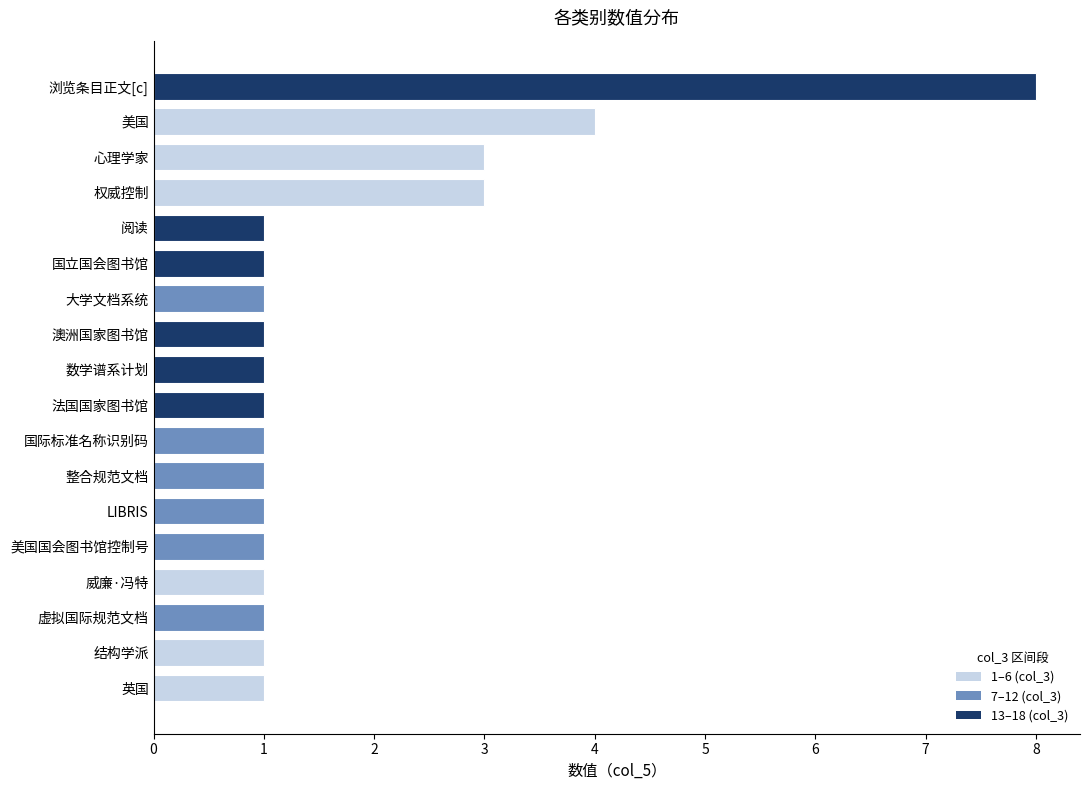

Is it true that the value at 大学文档系统 is 1?

True